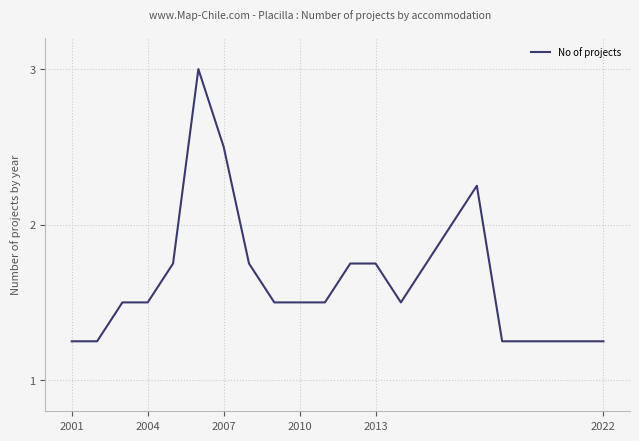

What is the greatest value displayed?

3.0